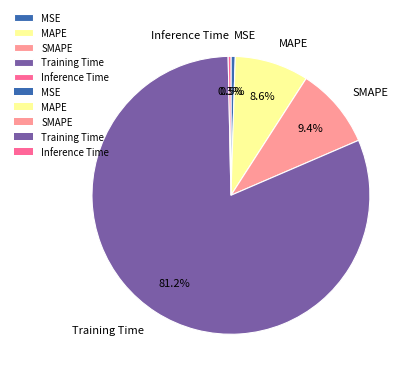

Is it true that MAPE is 1% of the pie?

False